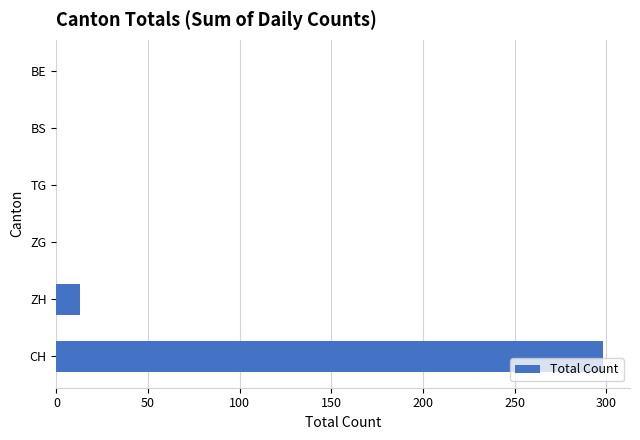

Are the bars horizontal?

Yes